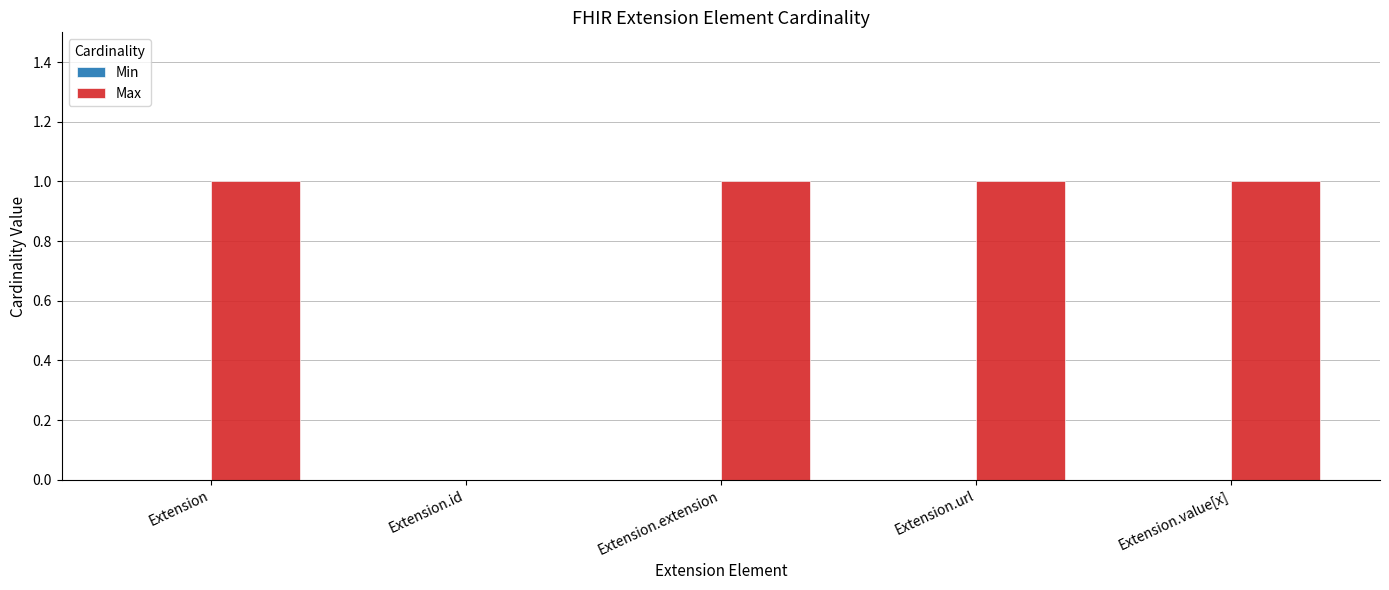

What is the ratio of the value at Extension.value[x] to the value at Extension.url?

1.0